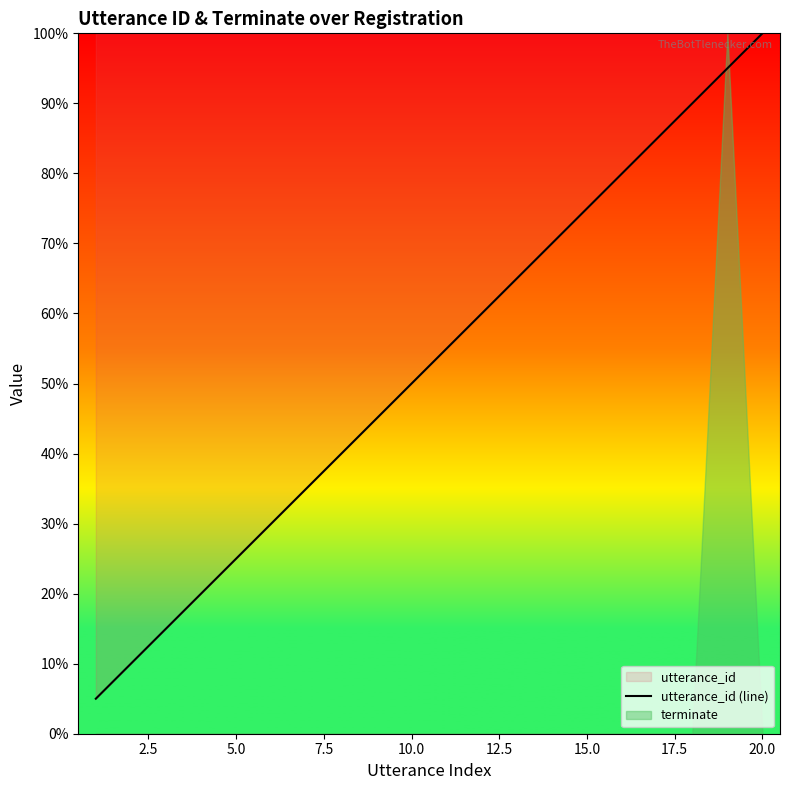

Count the number of values greater than 55.

10